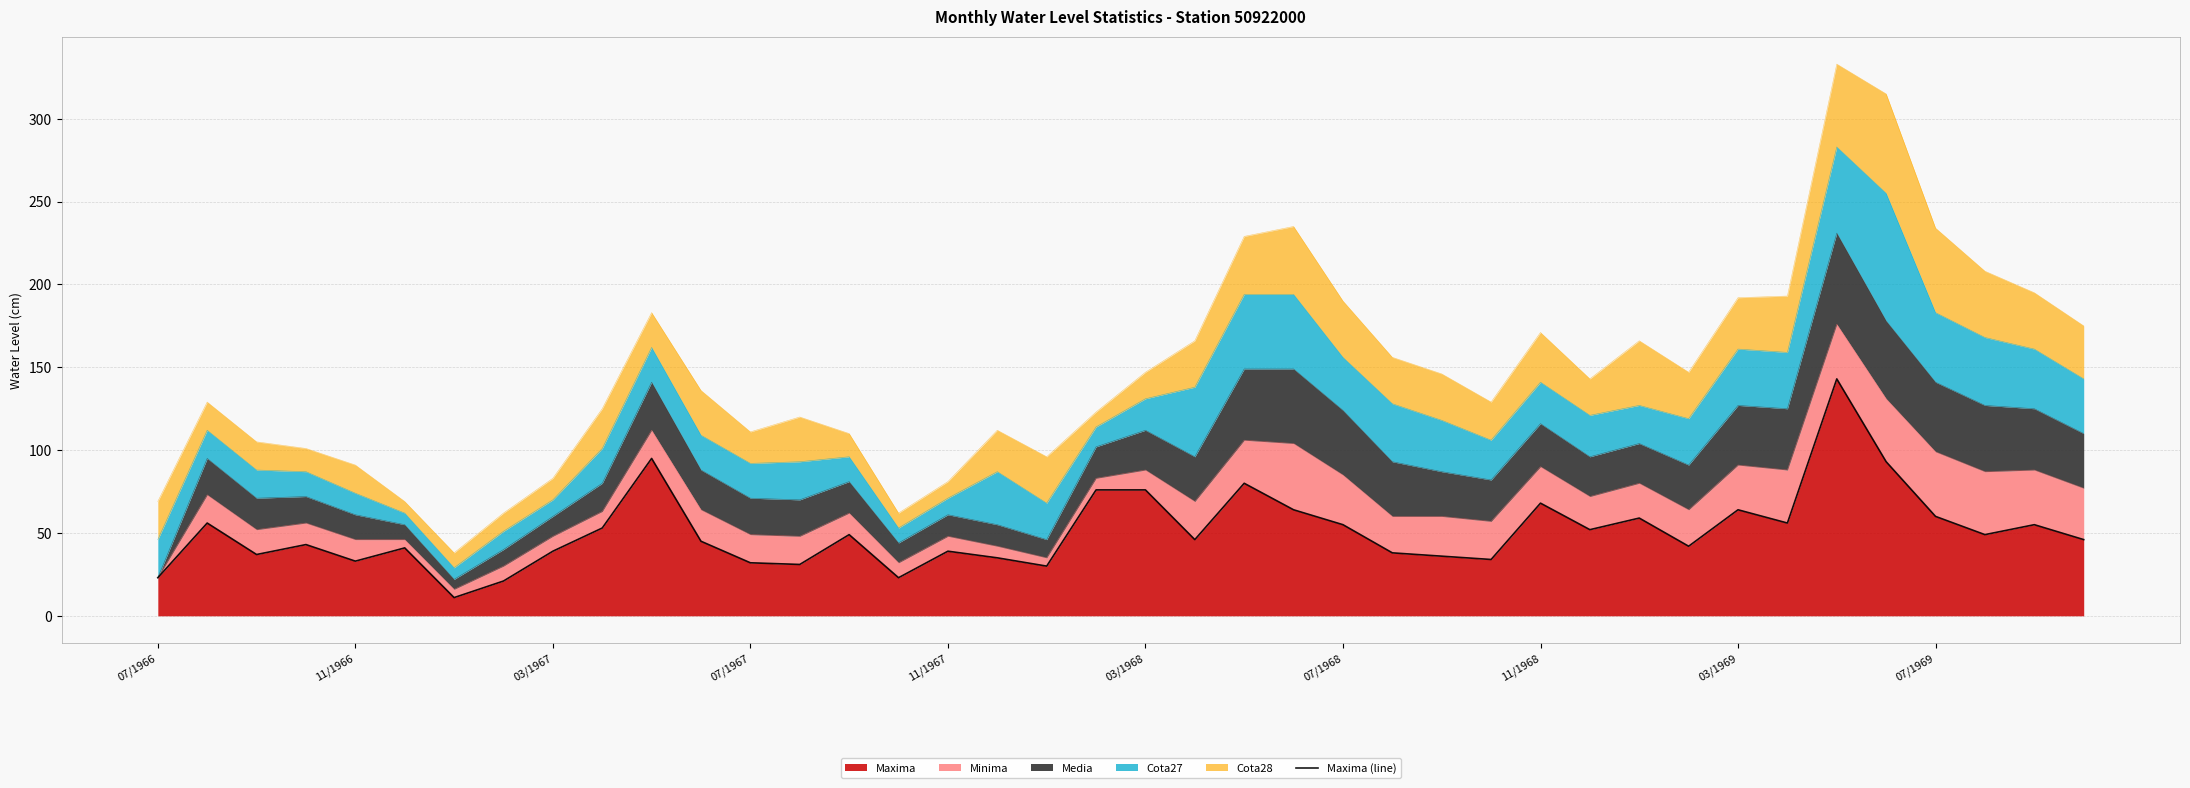

Does the chart have visible grid lines?

Yes